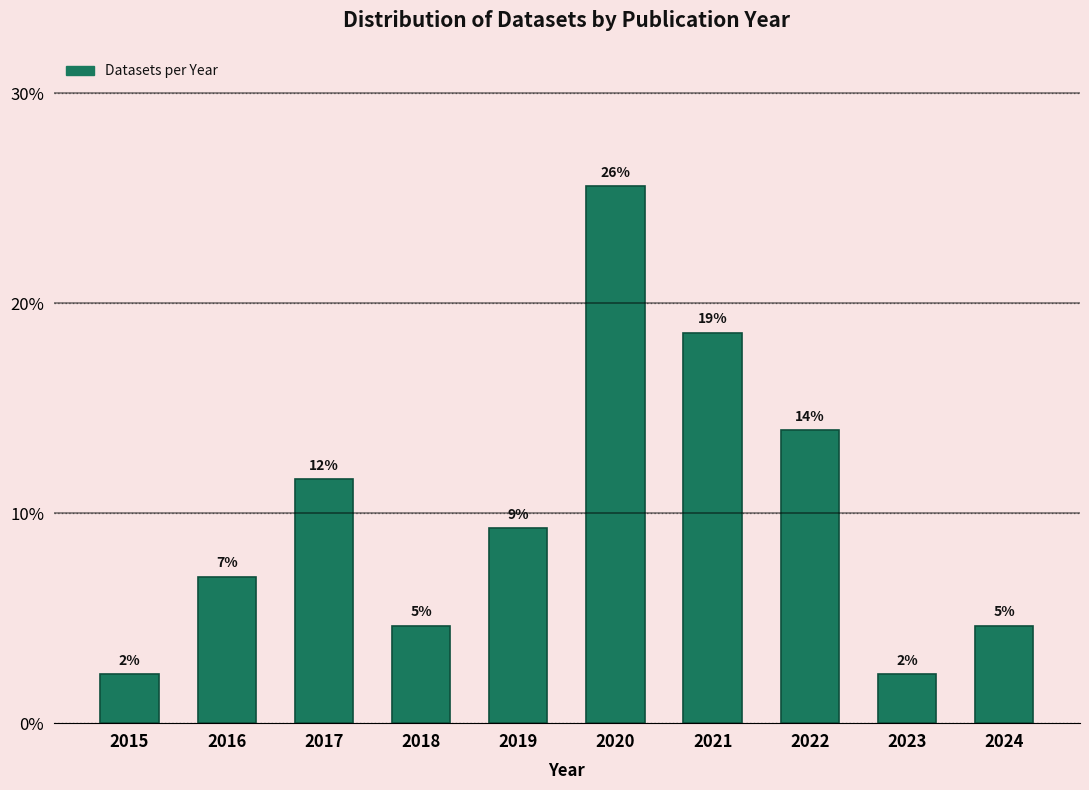

Does the chart contain any negative values?

No